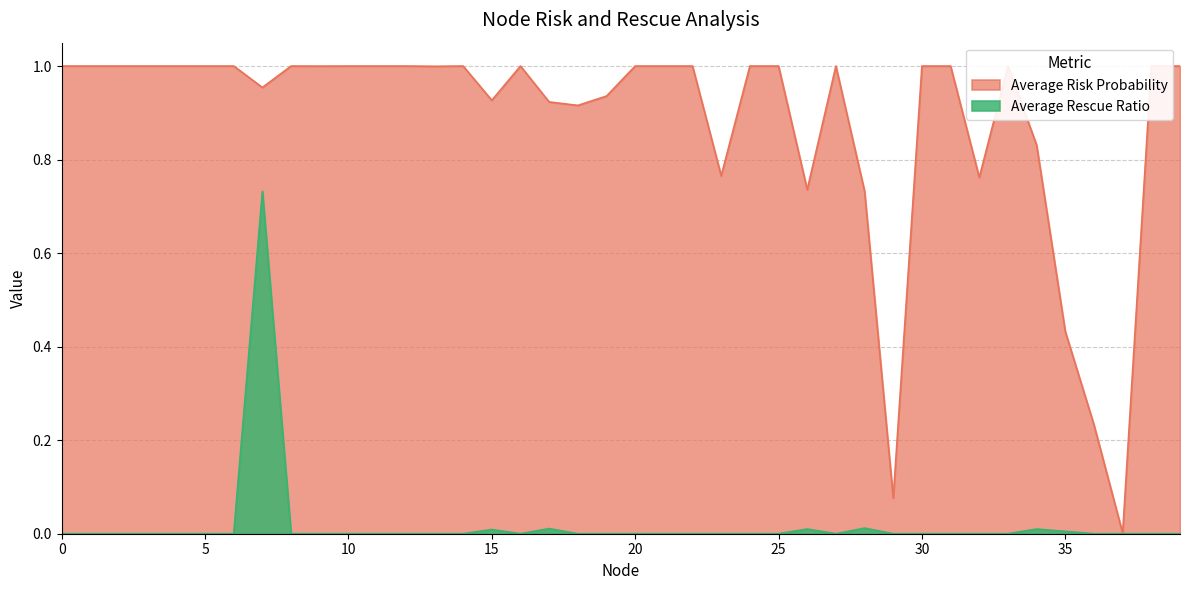

List the series in order of their peak value, lowest first.

Average Rescue Ratio, Average Risk Probability